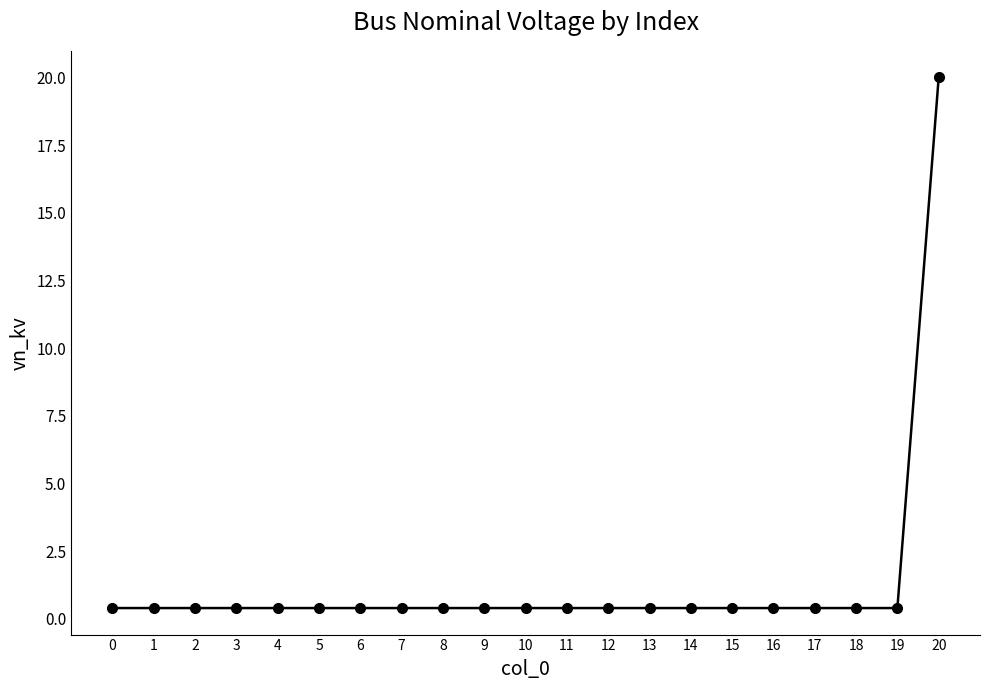

Which label corresponds to the largest value in the chart?

20